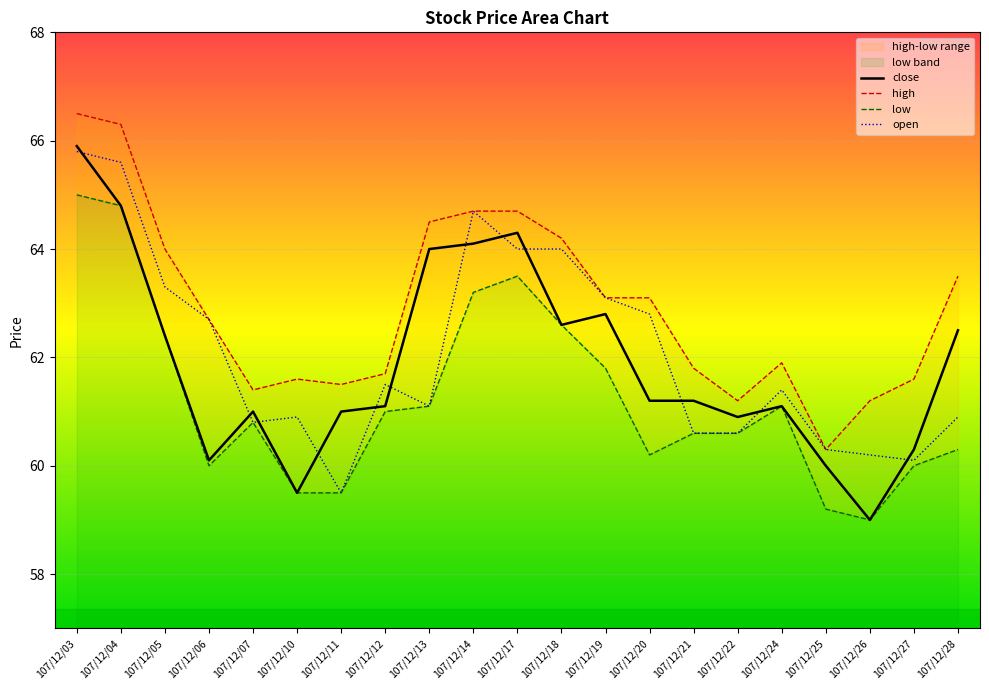

What is the average value of the low series?

61.2